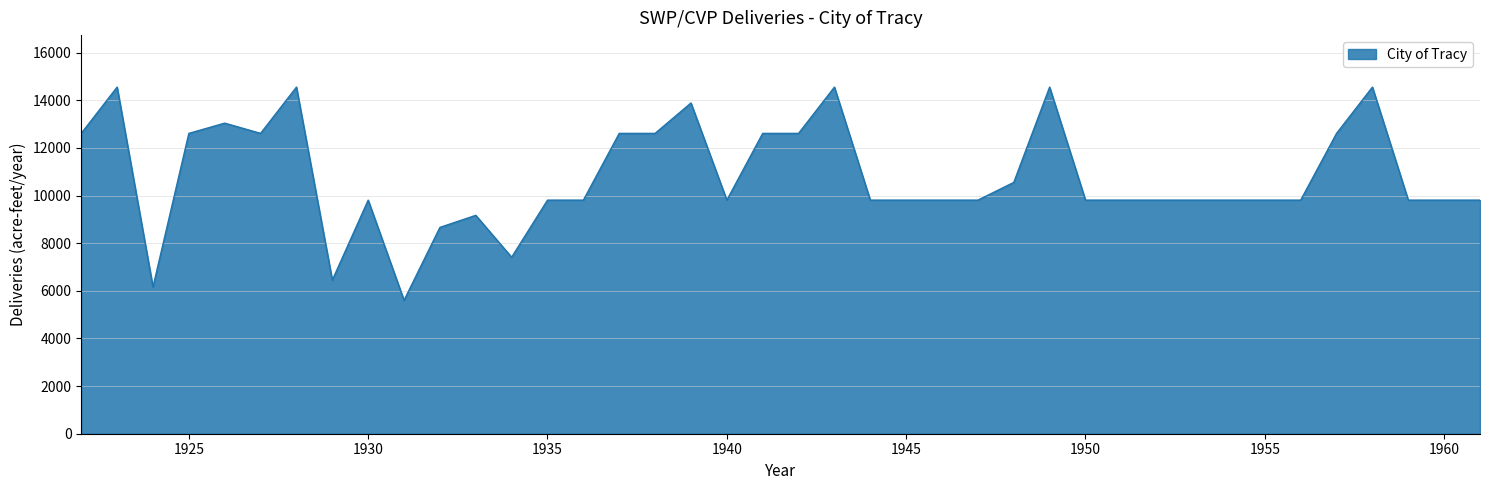

What is the maximum value shown in the chart?

14555.9